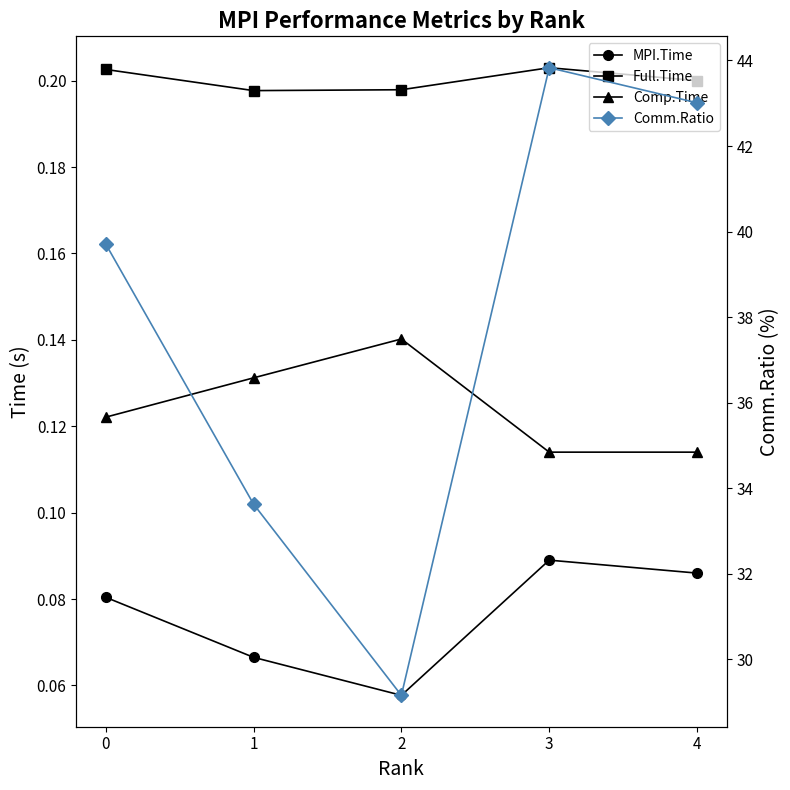

Reading left to right, transcribe all the data shown in this chart.

MPI.Time: 0.1	0.1	0.1	0.1	0.1
Full.Time: 0.2	0.2	0.2	0.2	0.2
Comp.Time: 0.1	0.1	0.1	0.1	0.1
Comm.Ratio: 39.7	33.6	29.2	43.8	43.0